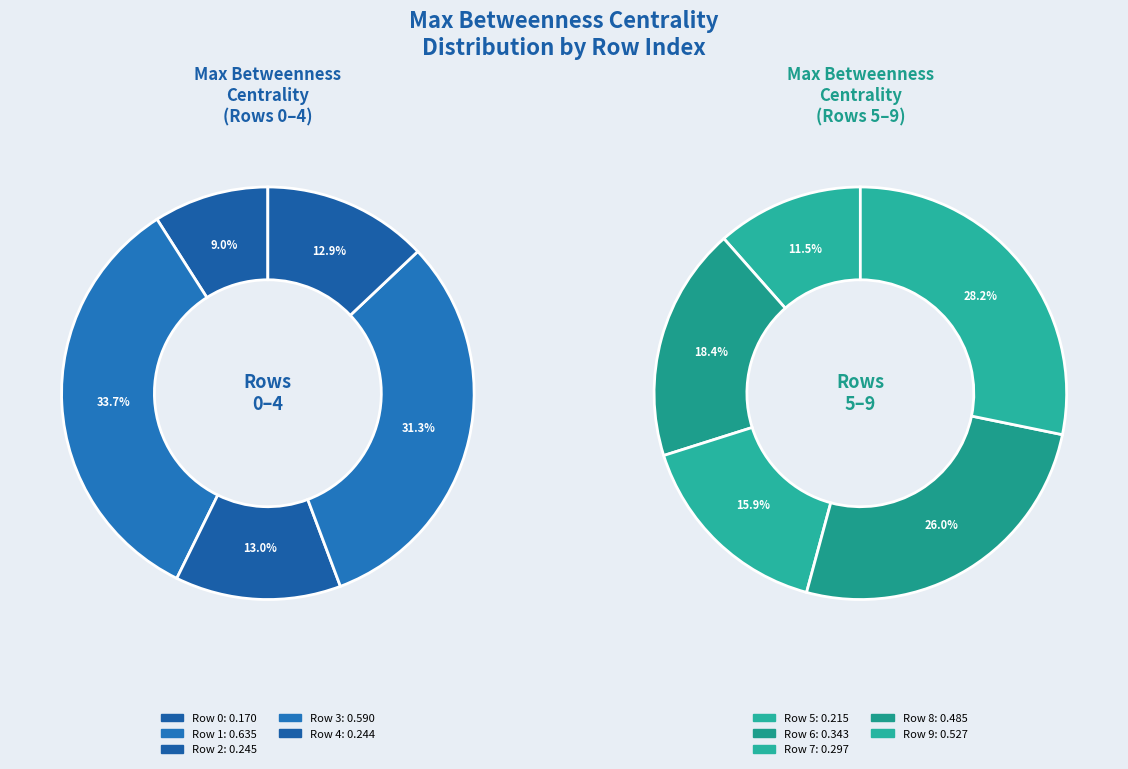

How many slices are in this pie chart?

10